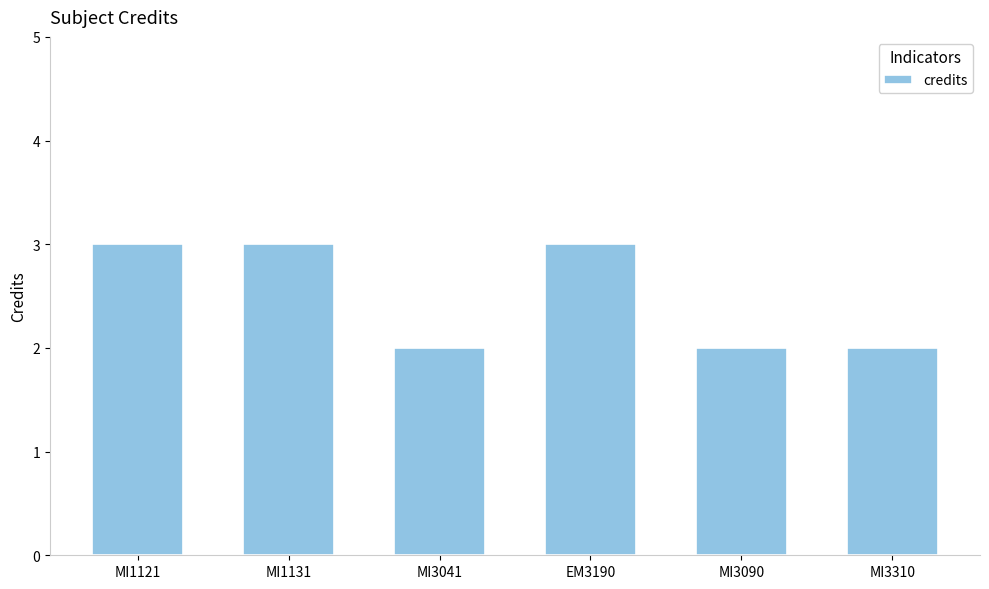

Reading right to left, transcribe all the data shown in this chart.

2	2	3	2	3	3